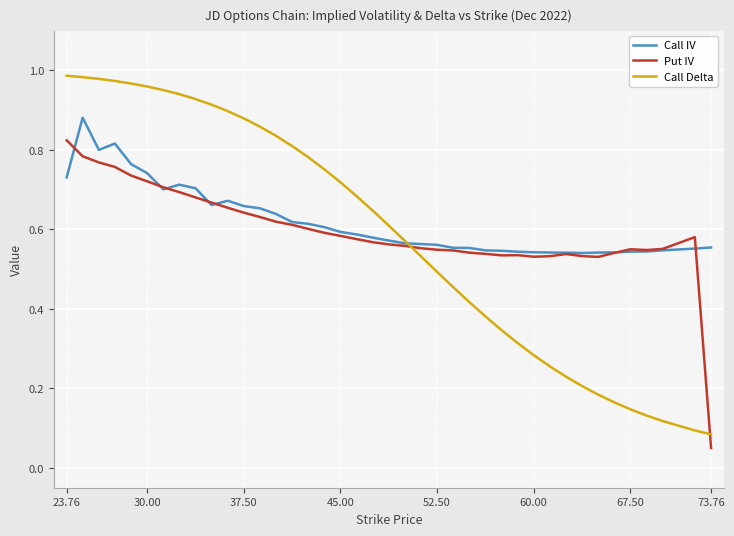

True or false: Call Delta and Put IV cross at least once.

True